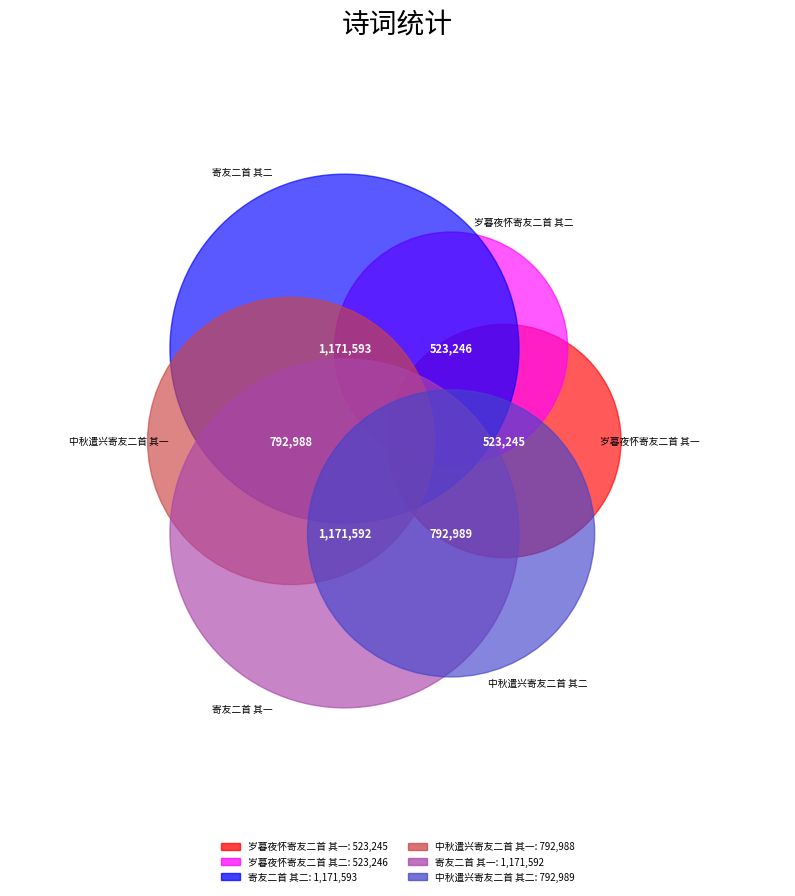

Count the number of slices in the pie.

6